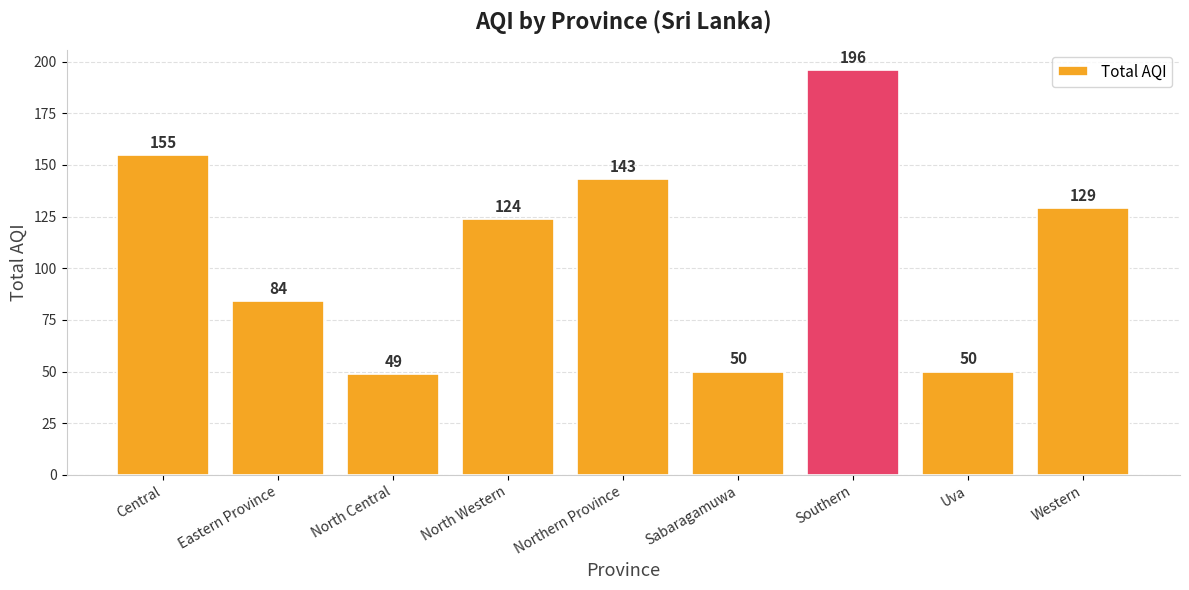

What is the label of the 3rd bar from the left?

North Central